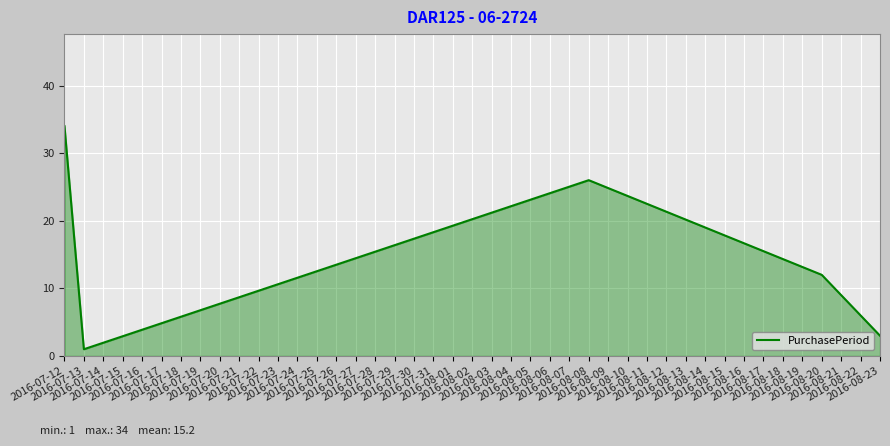

Where does the data first go above 12?

2016-07-12